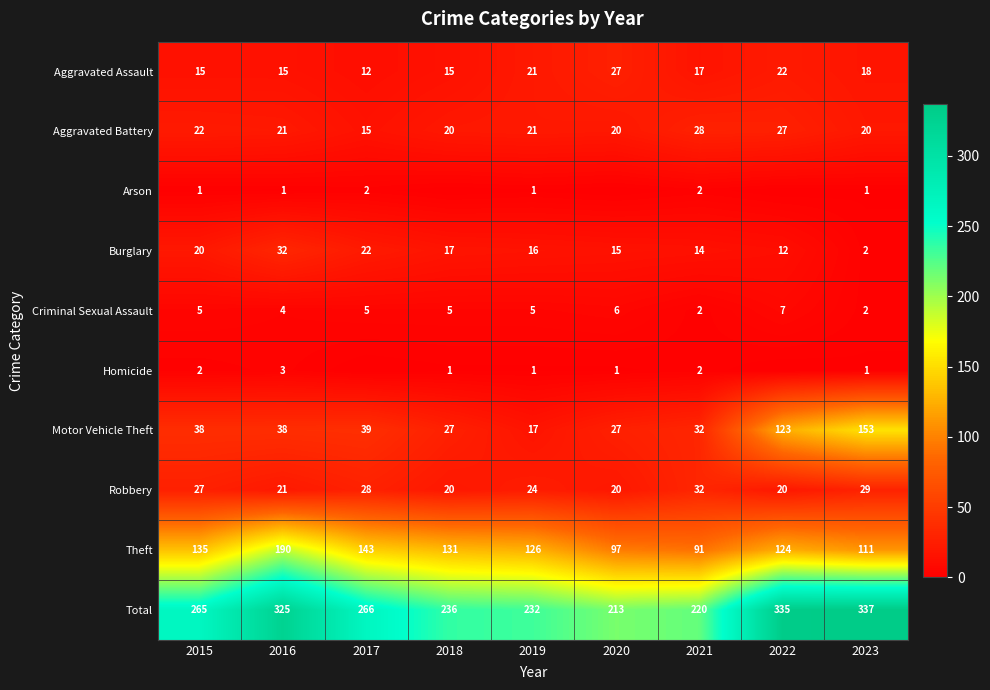

What is the average value of the Motor Vehicle Theft series?

55